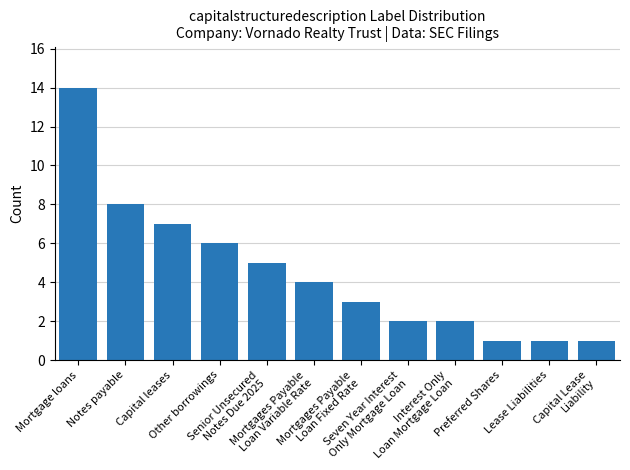

The chart shows a value of 0 at Capital Lease
Liability. True or false?

False